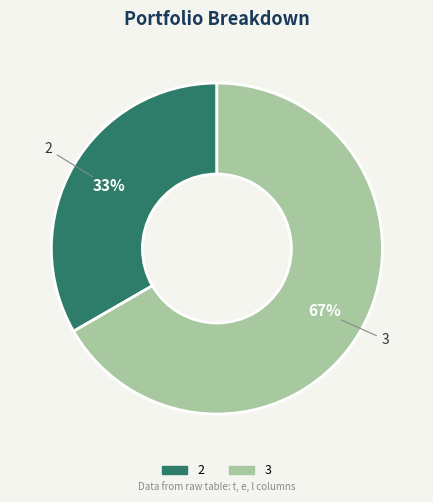

Does any single category account for the majority?

Yes